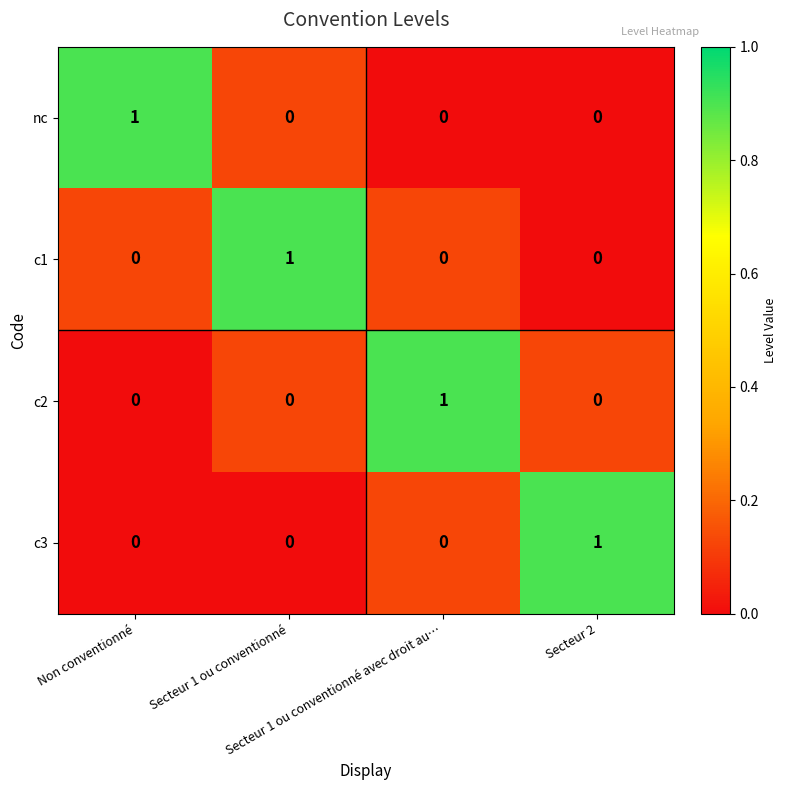

How many c3 values are between 0 and 1?

4